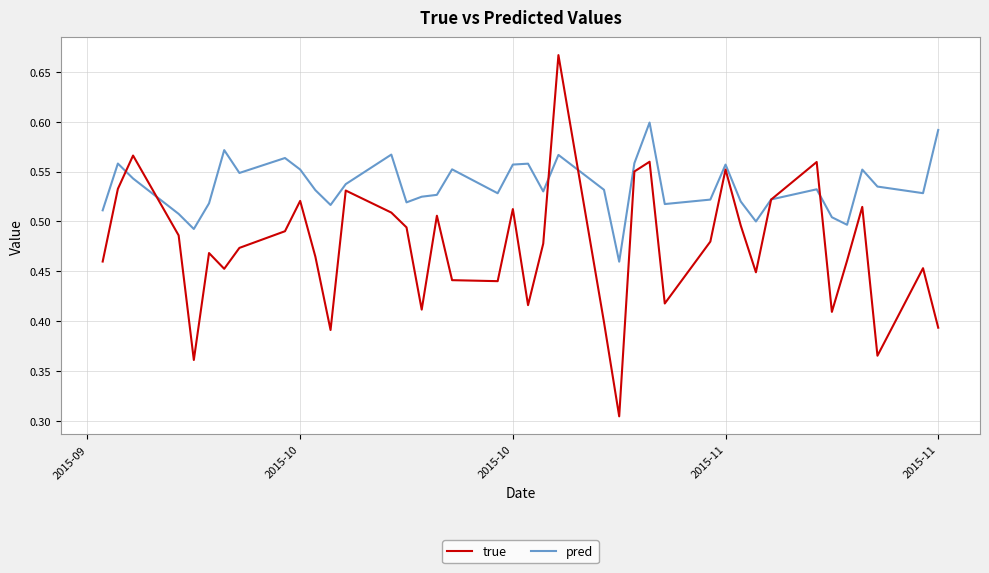

Which series has the largest total across all categories?

pred